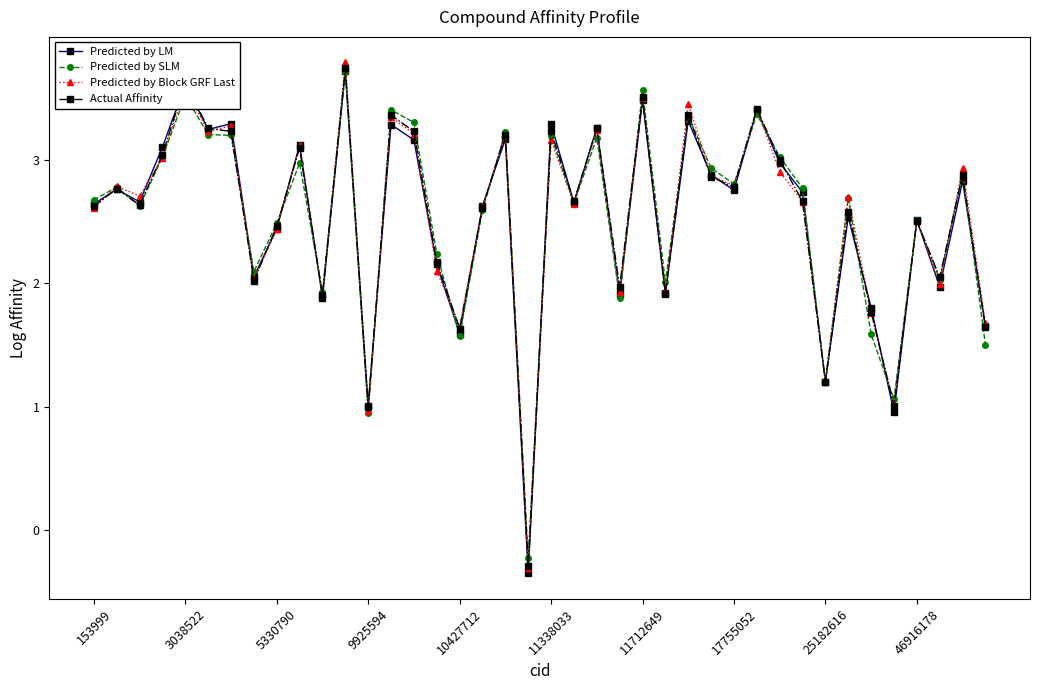

True or false: Predicted by Block GRF Last has more than 2 points higher than both neighbors.

True